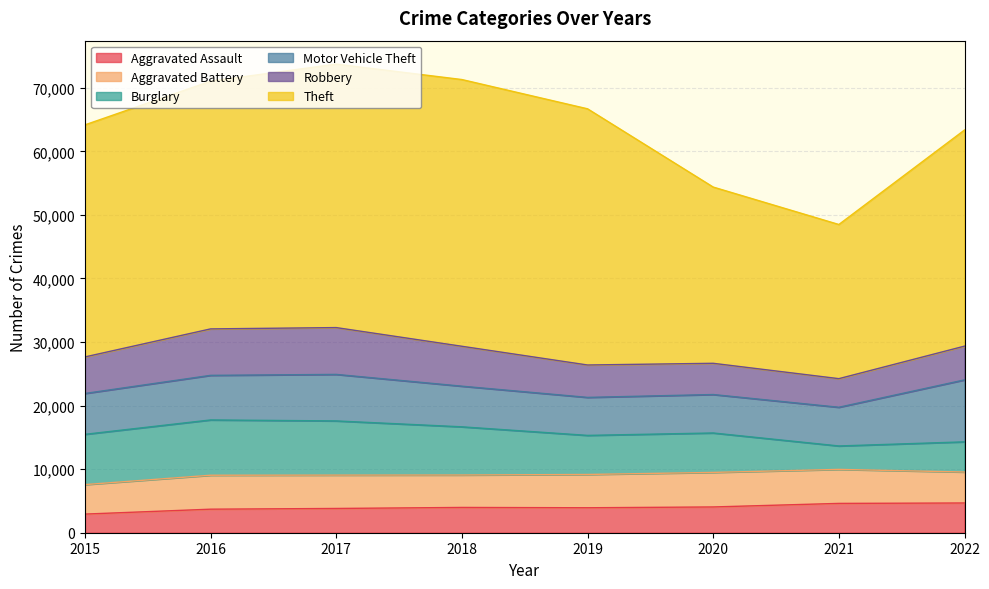

What are all the series names shown in the legend?

Aggravated Assault, Aggravated Battery, Burglary, Motor Vehicle Theft, Robbery, Theft